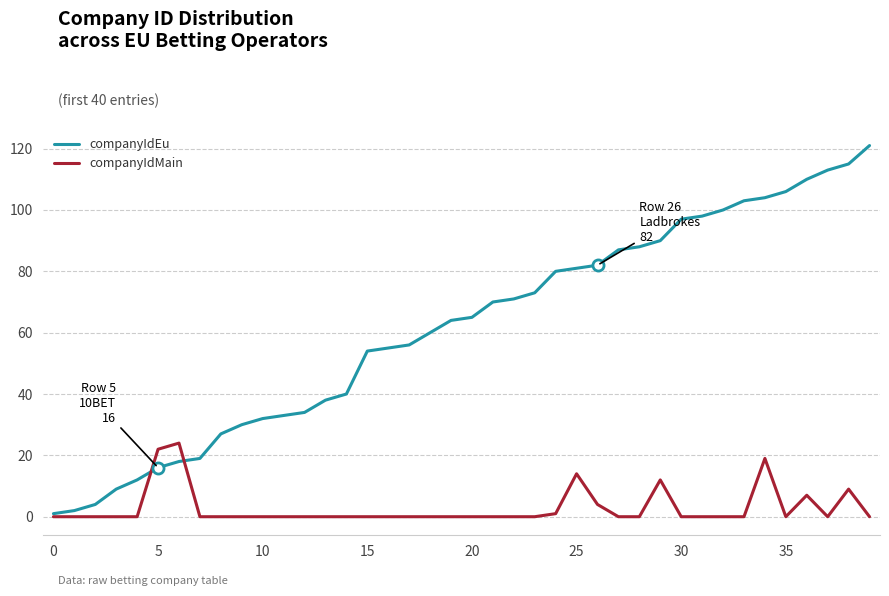

Does the chart display data point markers on the line(s)?

No